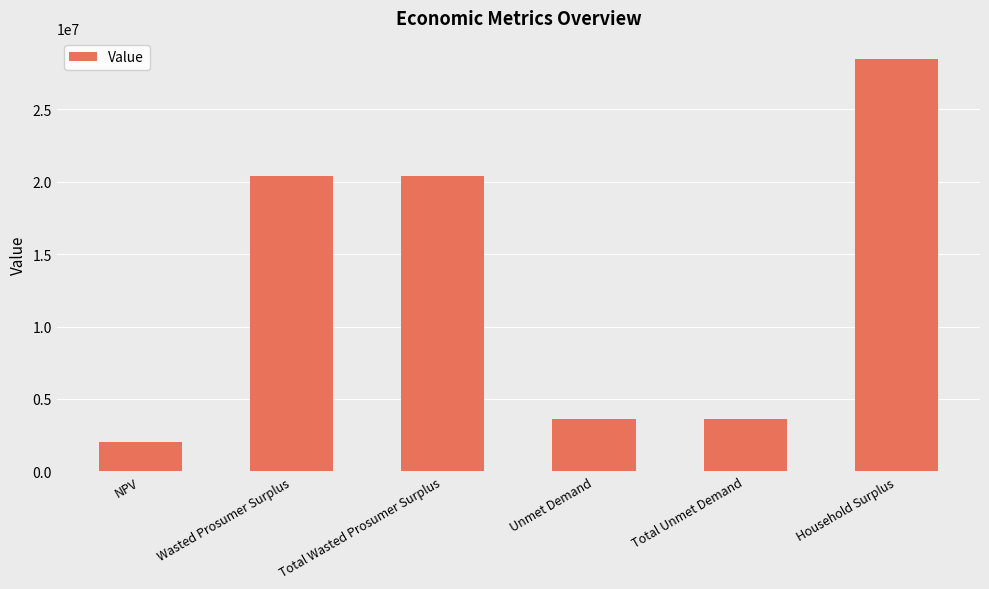

What is the label of the 2nd bar from the right?

Total Unmet Demand